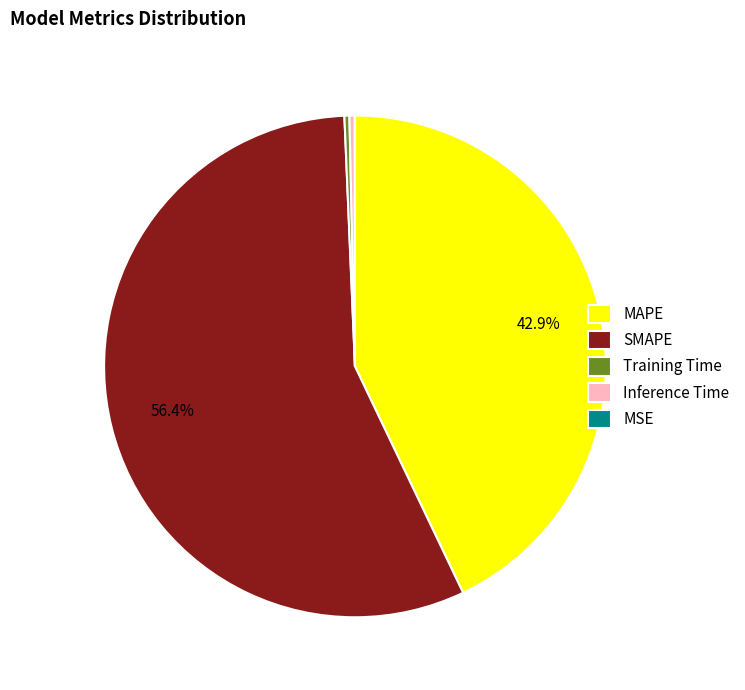

Between Training Time and SMAPE, which is larger?

SMAPE